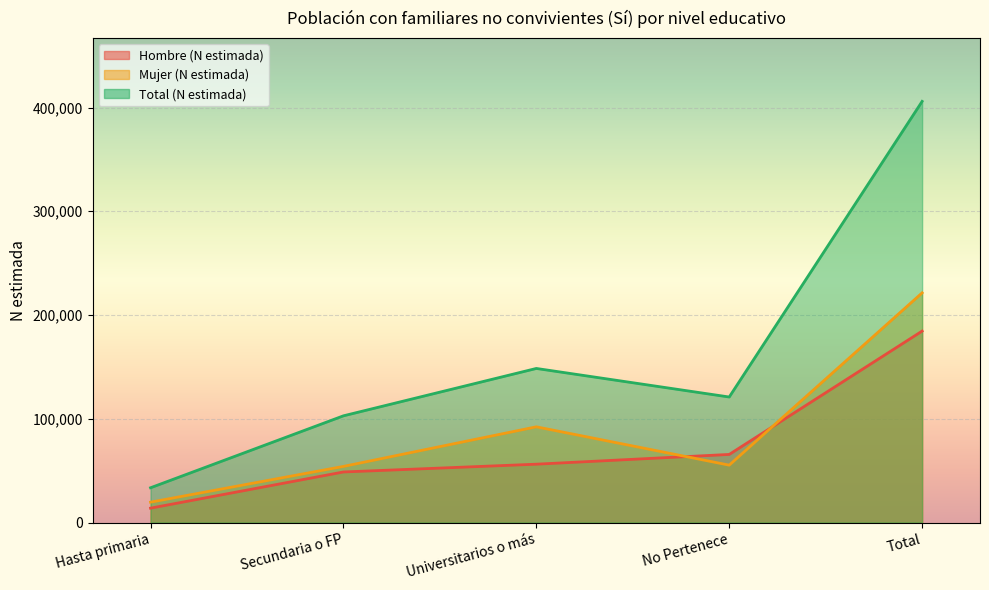

At how many categories does at least one series exceed 289166?

1